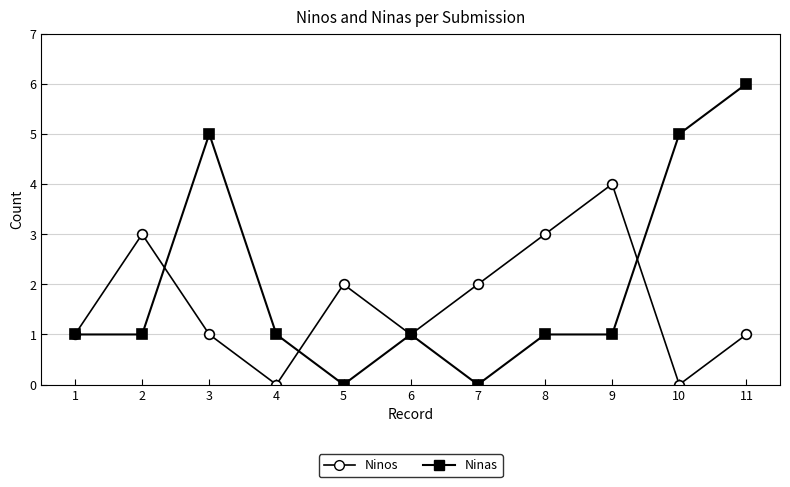

Between 6 and 10, which series saw the biggest shift?

Ninas